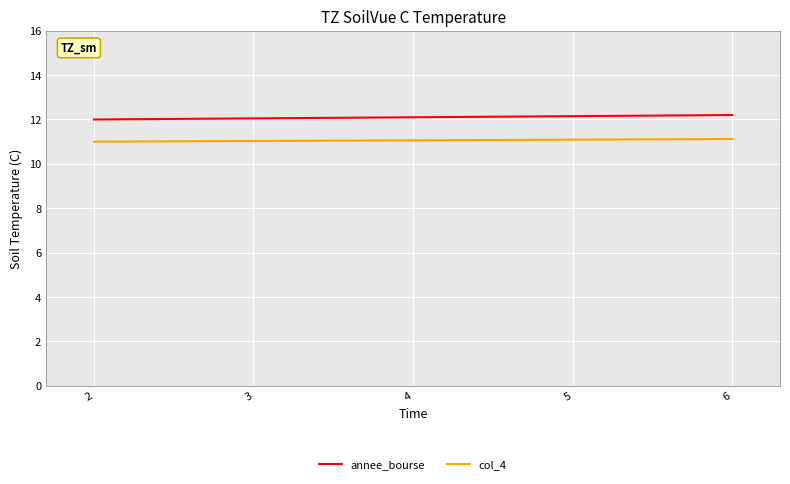

The col_4 series shows 11.1 at 5. True or false?

True